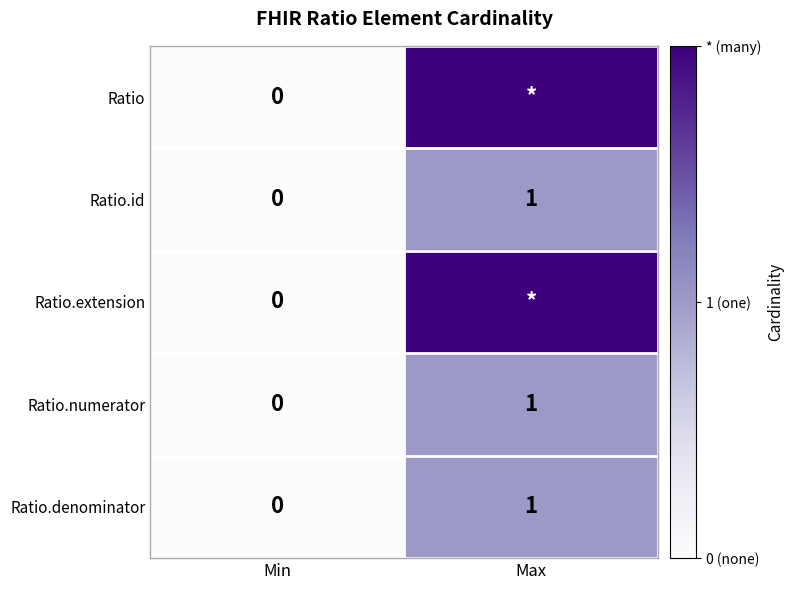

How many data points in Ratio.numerator are less than 1?

1